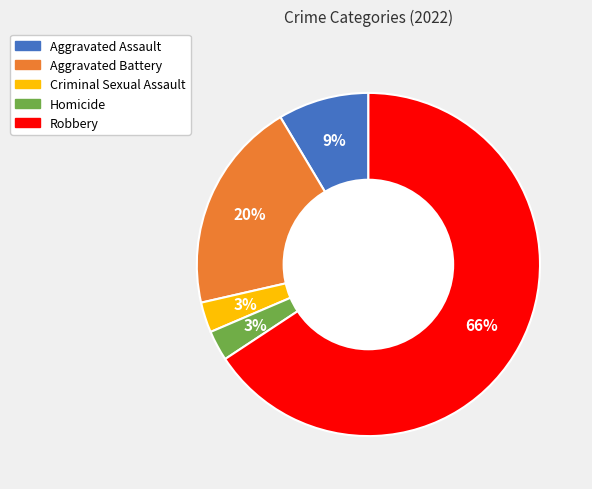

Count the number of slices in the pie.

5